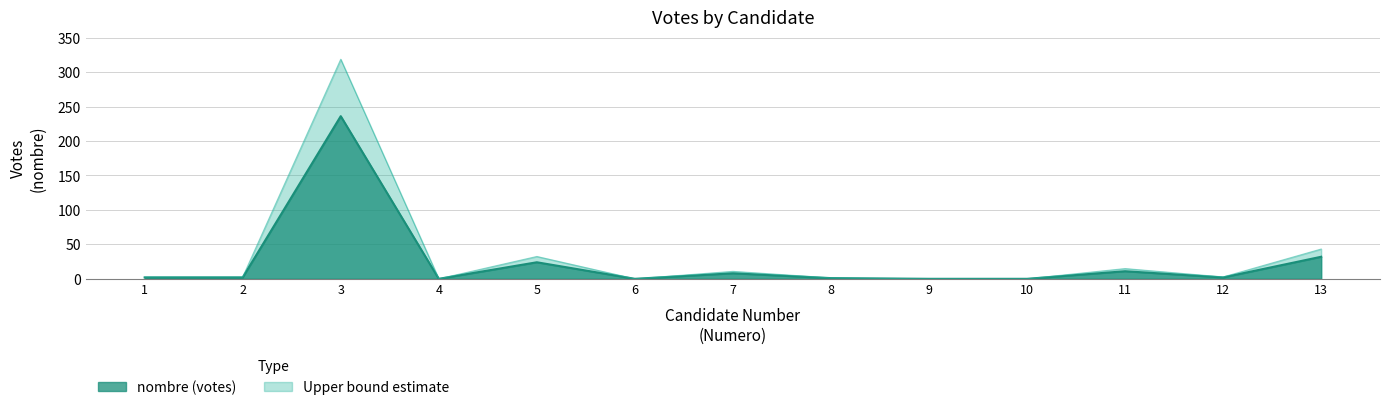

What is the difference between the maximum and minimum values?

318.6